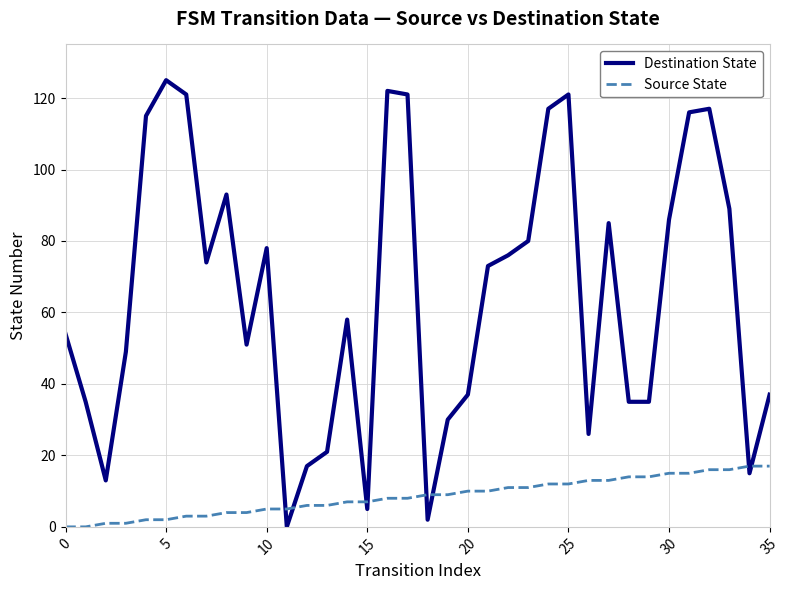

What is the difference between the maximum and minimum values in the Destination State series?

125